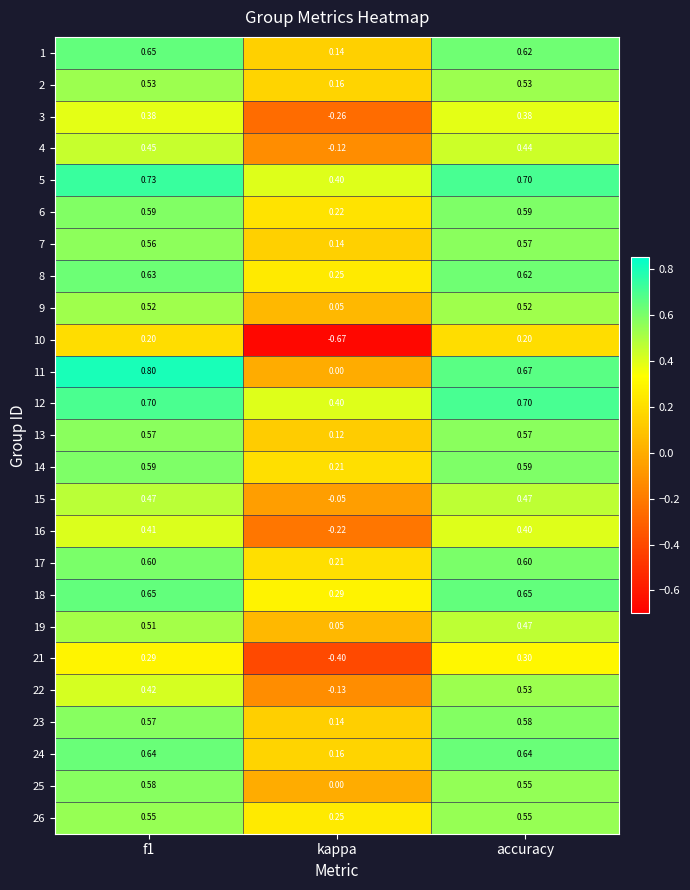

Which category has the lowest value across all series?

kappa